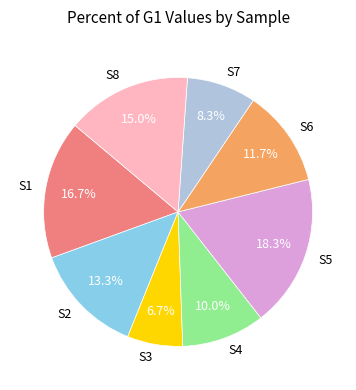

Combined, what portion of the pie is S3 and S4?

16.7%